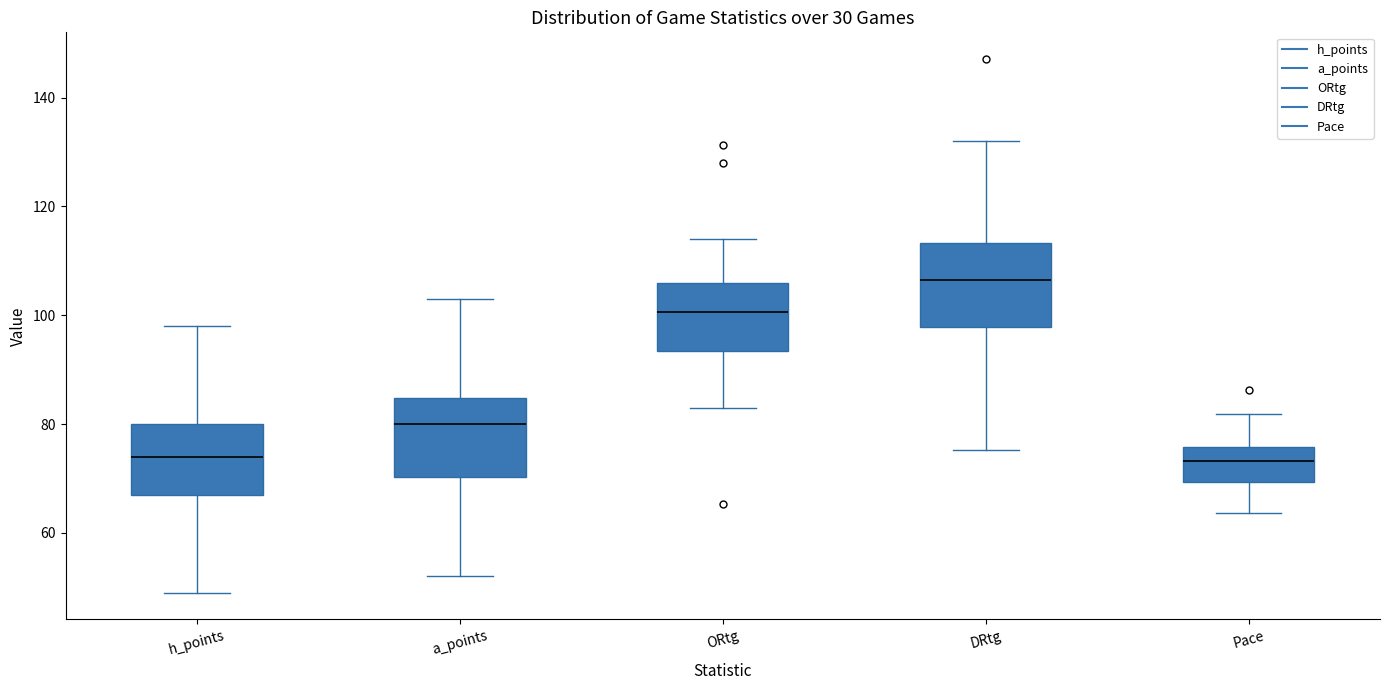

Reading left to right, read every box against the y-axis: the position of its median line, the range the box covers, and the ends of its whiskers. The values are not printed on the chart, so give them approximately, as read against the axis.

h_points: median 74, box 68 to 80, whiskers 50 to 98
a_points: median 80, box 70 to 84, whiskers 52 to 104
ORtg: median 100, box 94 to 106, whiskers 82 to 114
DRtg: median 106, box 98 to 114, whiskers 76 to 132
Pace: median 74, box 70 to 76, whiskers 64 to 82